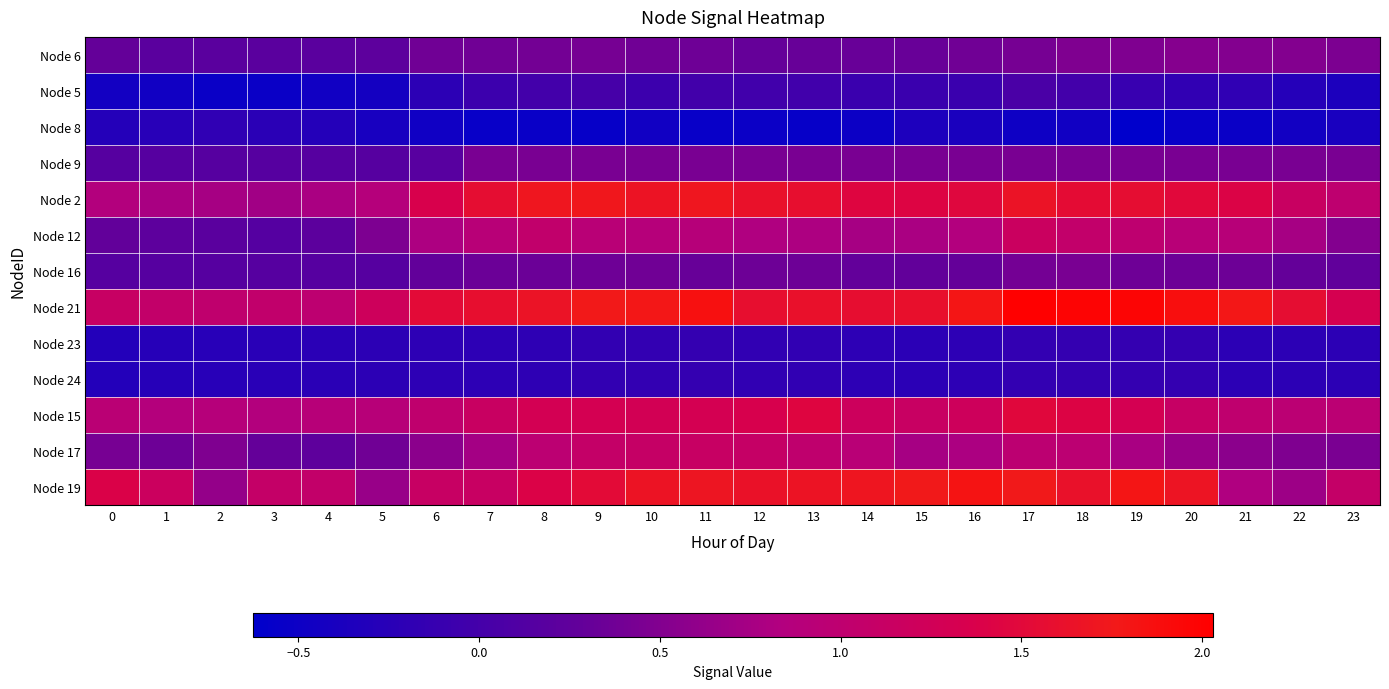

At 22, list the series in order from largest to smallest.

Node 21, Node 2, Node 15, Node 12, Node 19, Node 6, Node 17, Node 9, Node 16, Node 23, Node 24, Node 5, Node 8